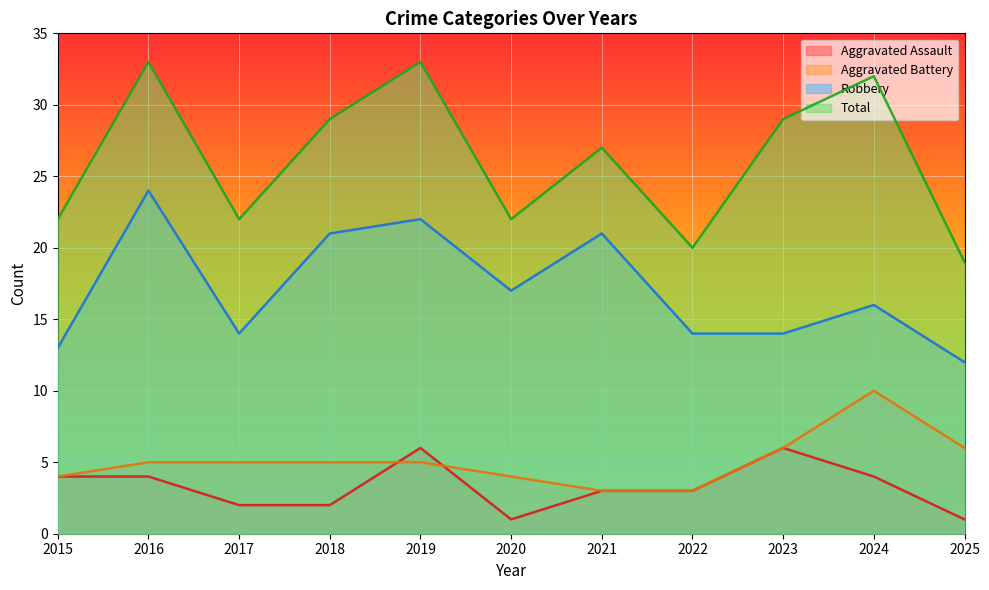

How many data points in Robbery are less than 16?

5